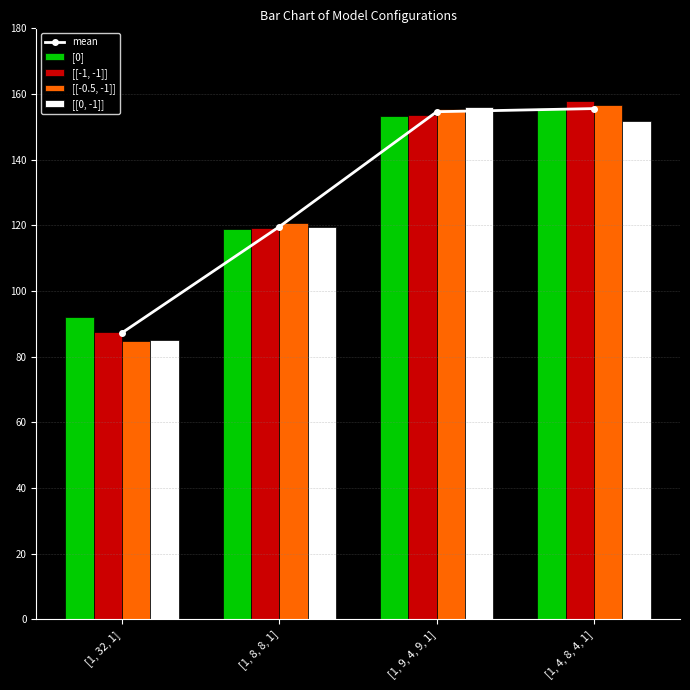

What are all the series names shown in the legend?

mean, [0], [[-1, -1]], [[-0.5, -1]], [[0, -1]]